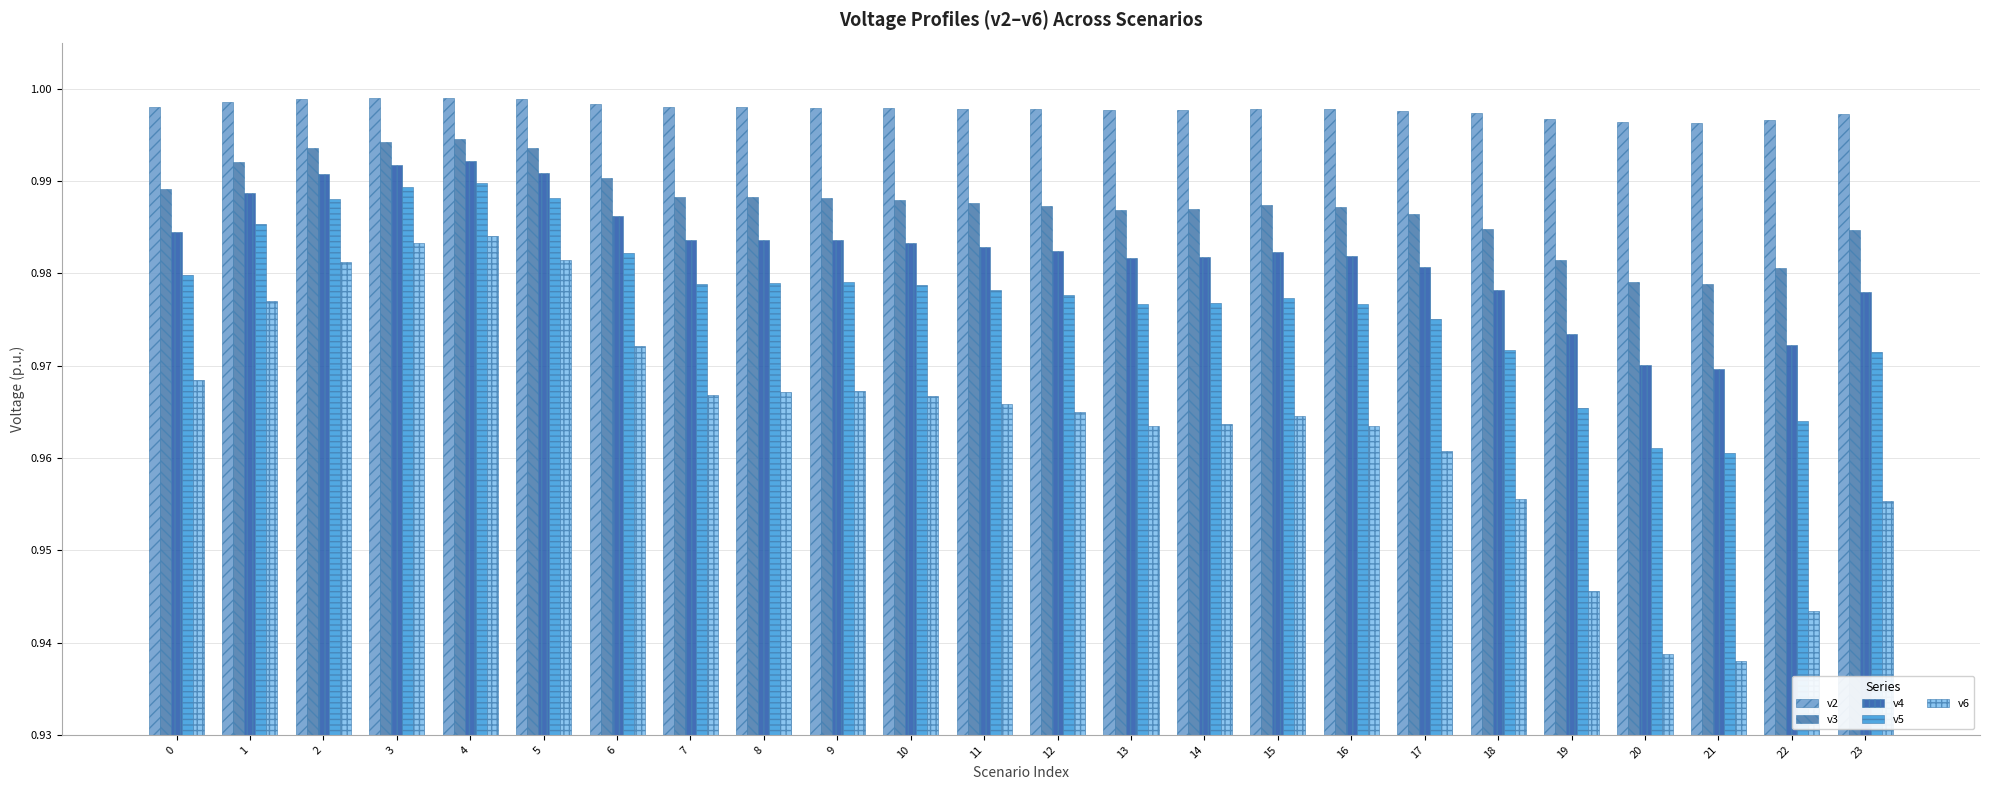

Rank the series by their average value, from highest to lowest.

v2, v3, v4, v5, v6